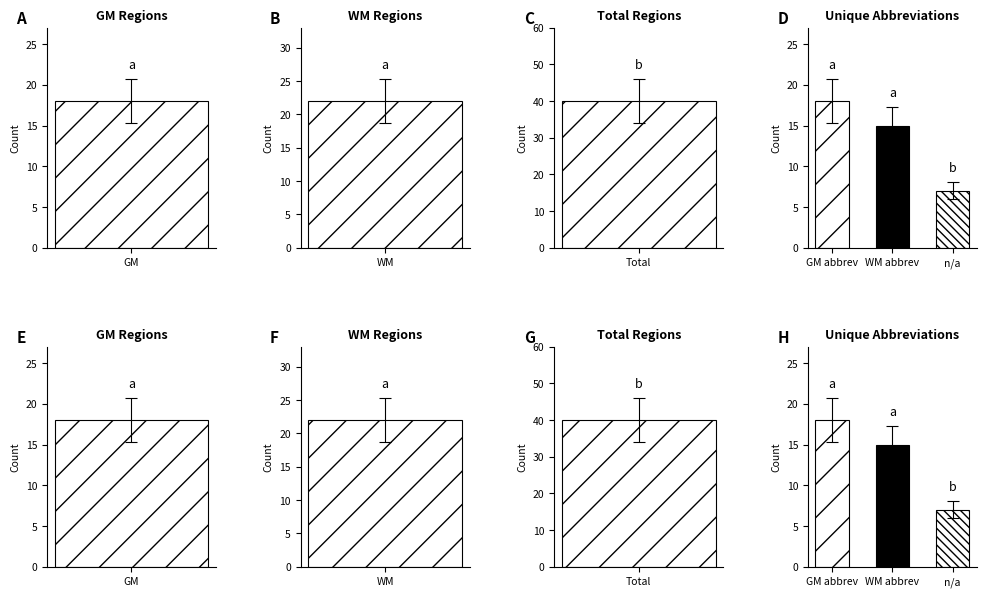

Between WM and GM, which is larger?

WM